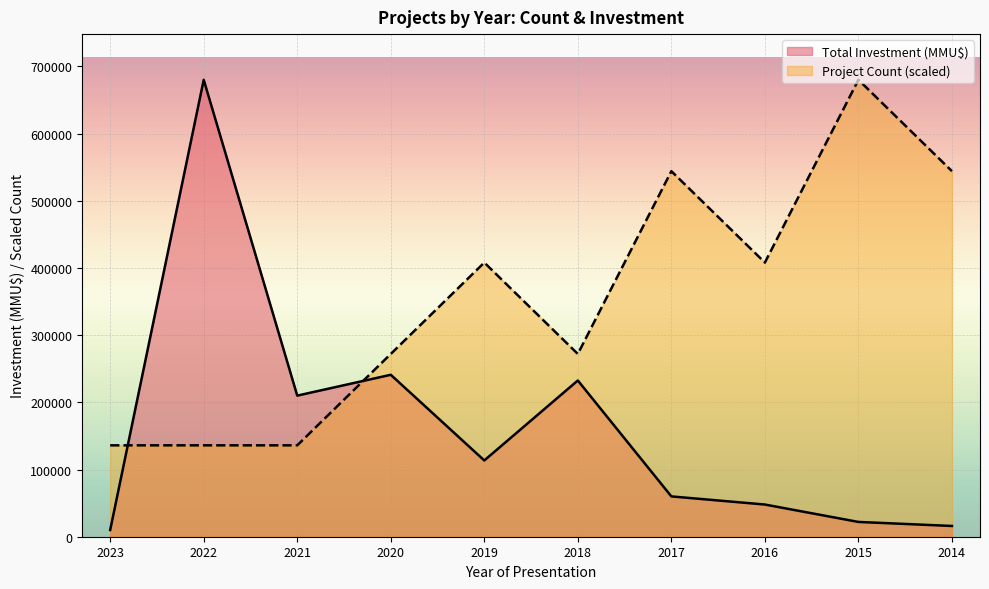

Rank the series by their maximum value, from lowest to highest.

Project Count, Total Investment (MMU$)